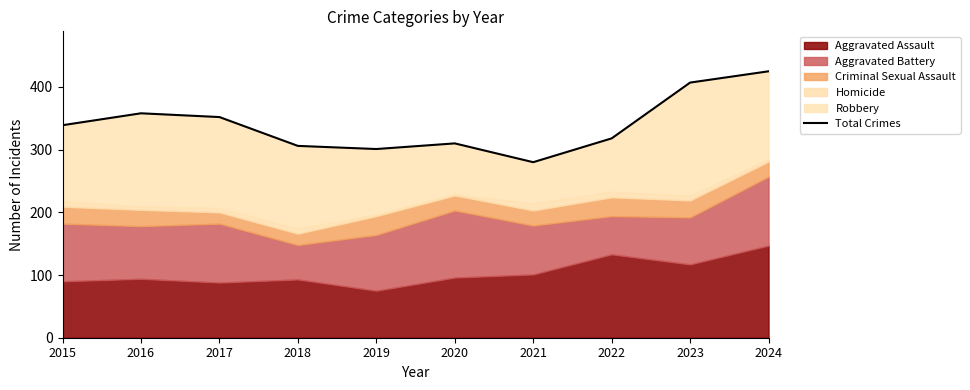

Where is the data nearest to the value 352?

2017